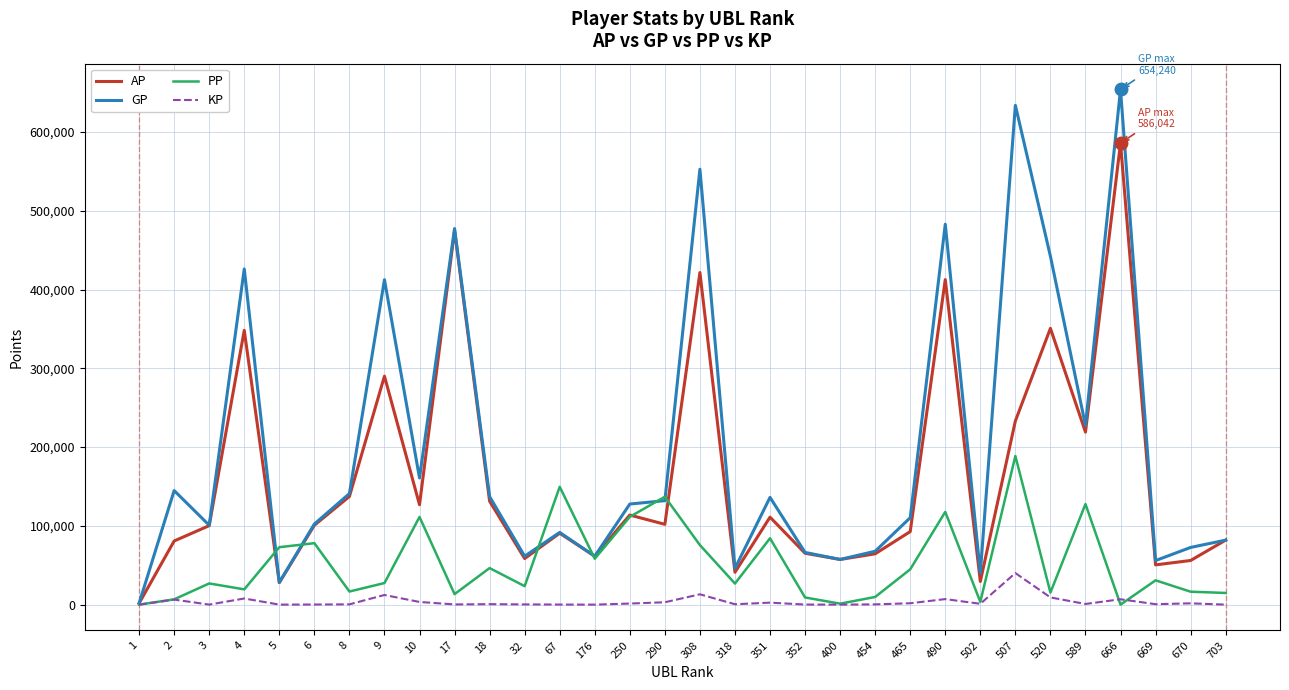

Count the number of categories in the chart.

32